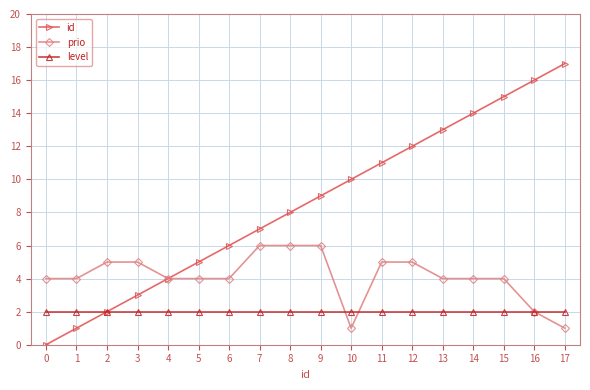

List the series in order of their peak value, lowest first.

level, prio, id